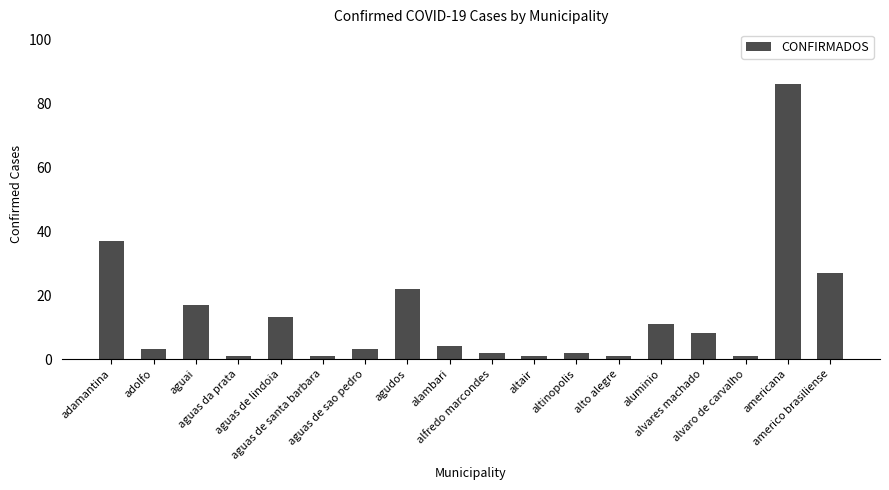

What position from the right is aguas de lindoia?

14